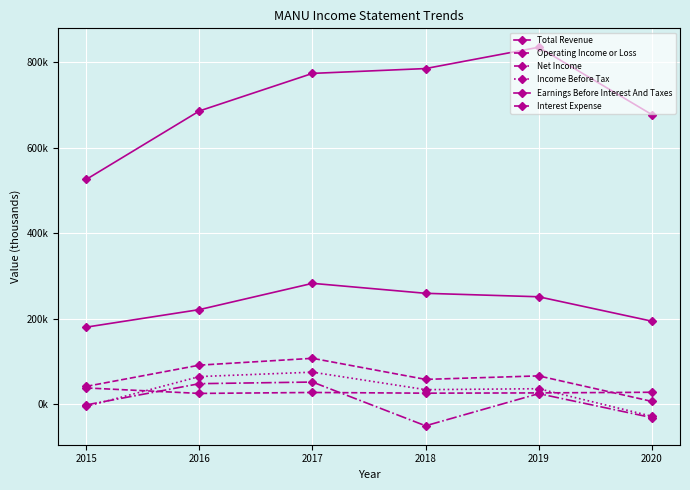

What is the value of the Net Income point at the 3rd from the left?

52200